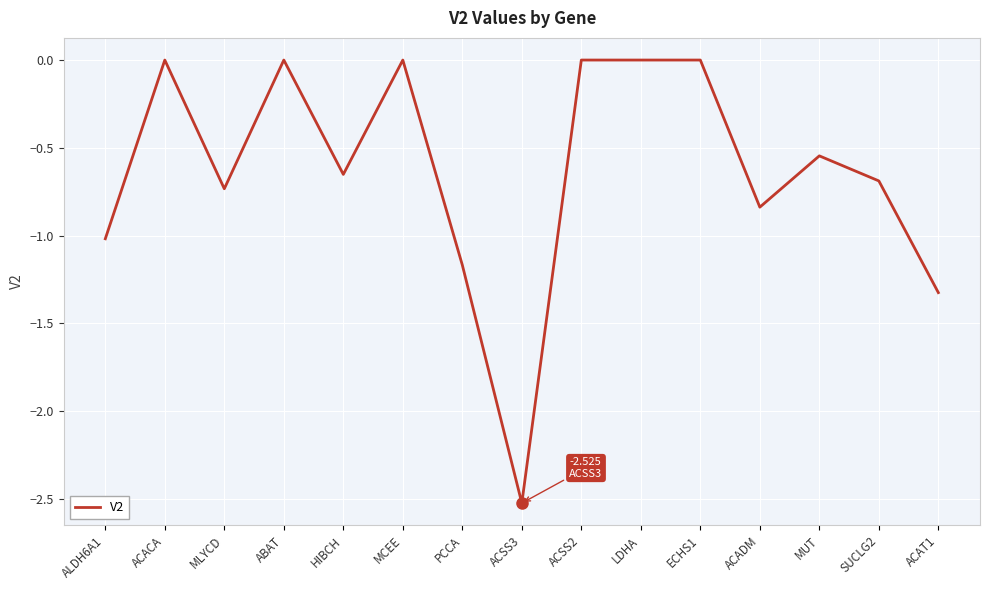

What position from the right is ECHS1?

5